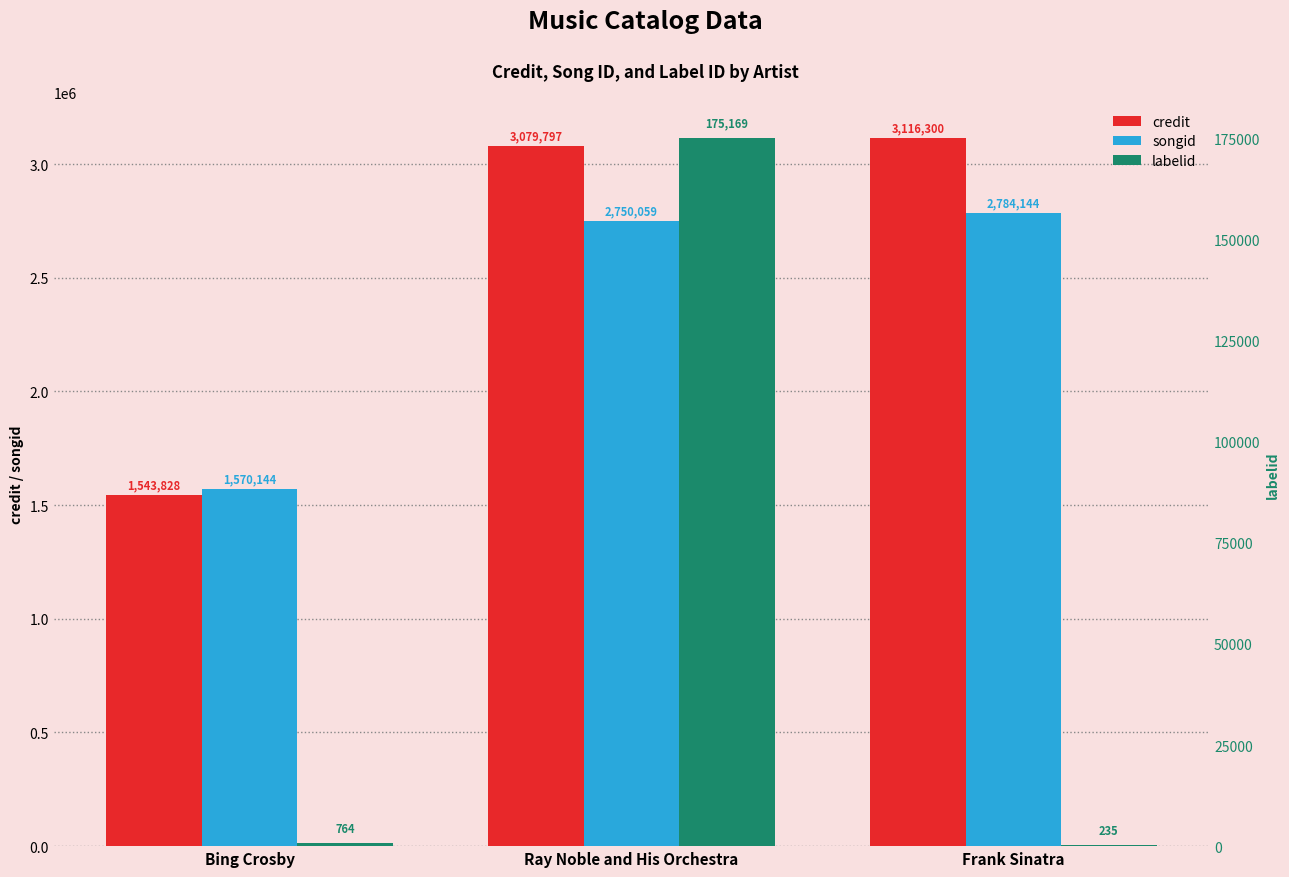

How many bars are there in total?

9